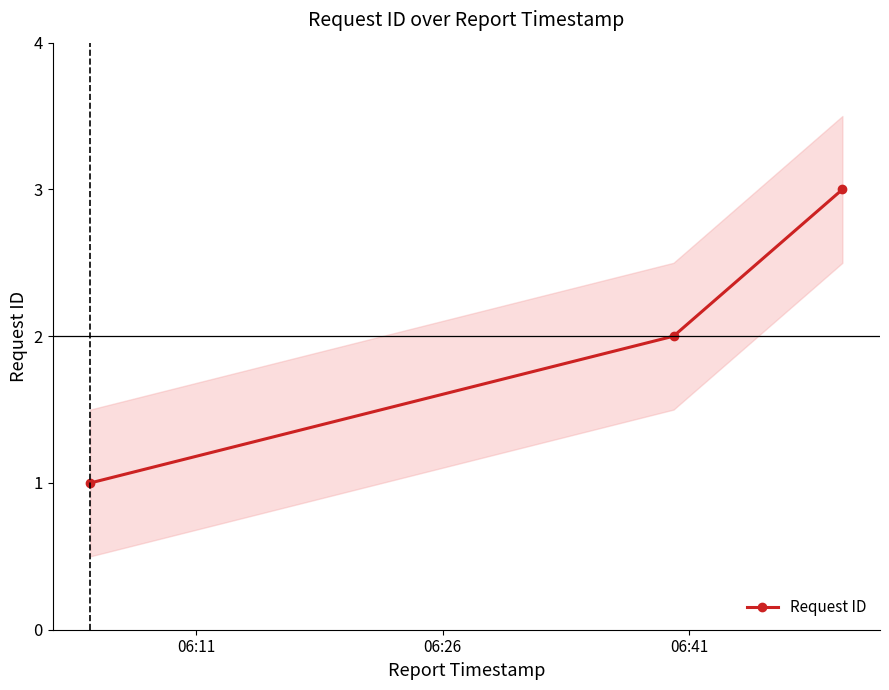

How many values are below 2?

1